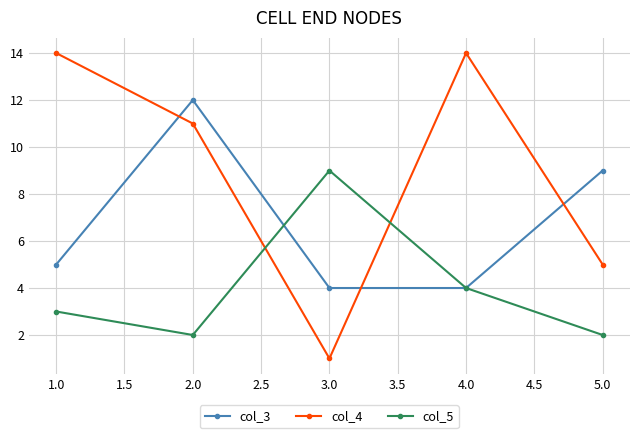

Reading left to right, extract all data points from this chart.

col_3: 5	12	4	4	9
col_4: 14	11	1	14	5
col_5: 3	2	9	4	2